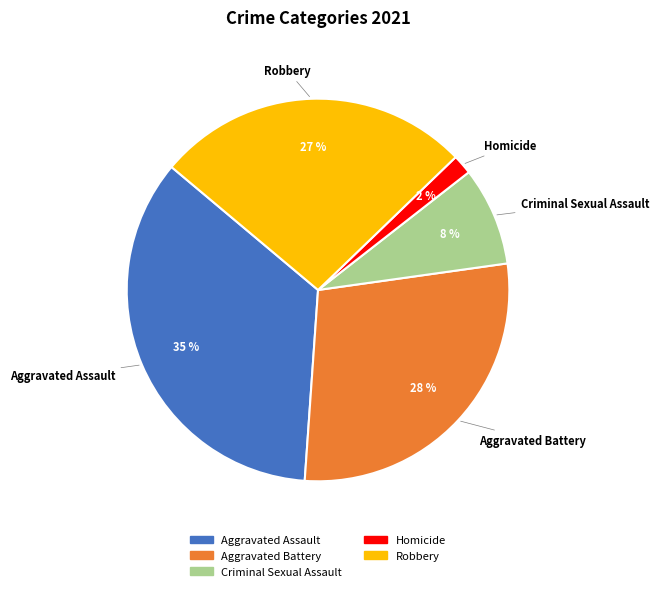

To the nearest percent, what is the difference between the largest and smallest slice percentages?

33%